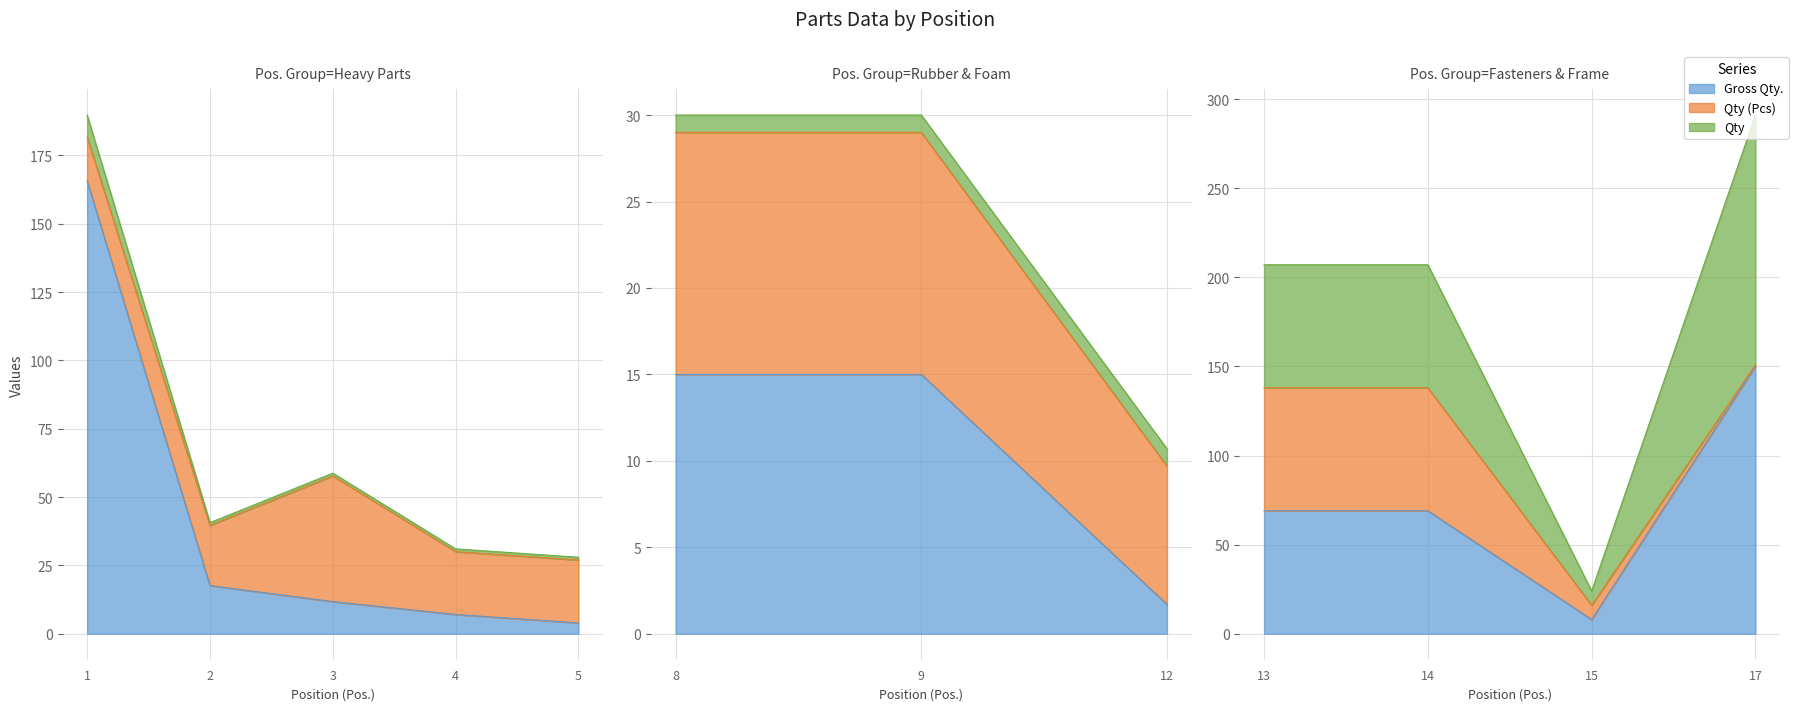

Which series has the largest total across all categories?

Gross Qty.